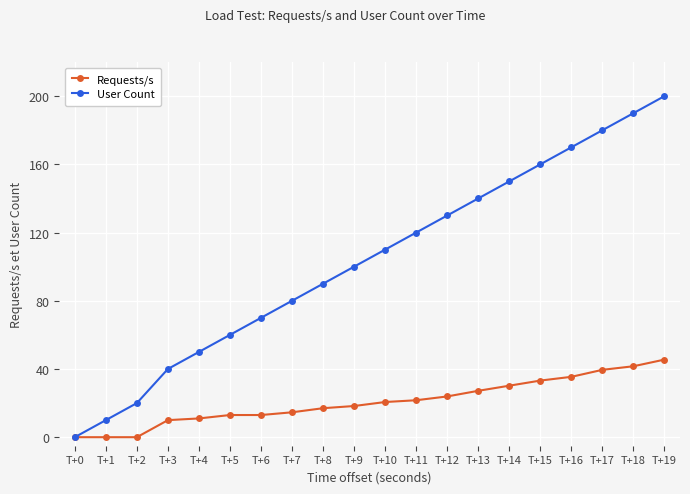

Reading left to right, transcribe all the data shown in this chart.

Requests/s: 0.0	0.0	0.0	10.0	11.0	13.0	13.0	14.6	17.0	18.3	20.6	21.7	23.9	27.2	30.2	33.2	35.4	39.5	41.6	45.5
User Count: 0.0	10.0	20.0	40.0	50.0	60.0	70.0	80.0	90.0	100.0	110.0	120.0	130.0	140.0	150.0	160.0	170.0	180.0	190.0	200.0